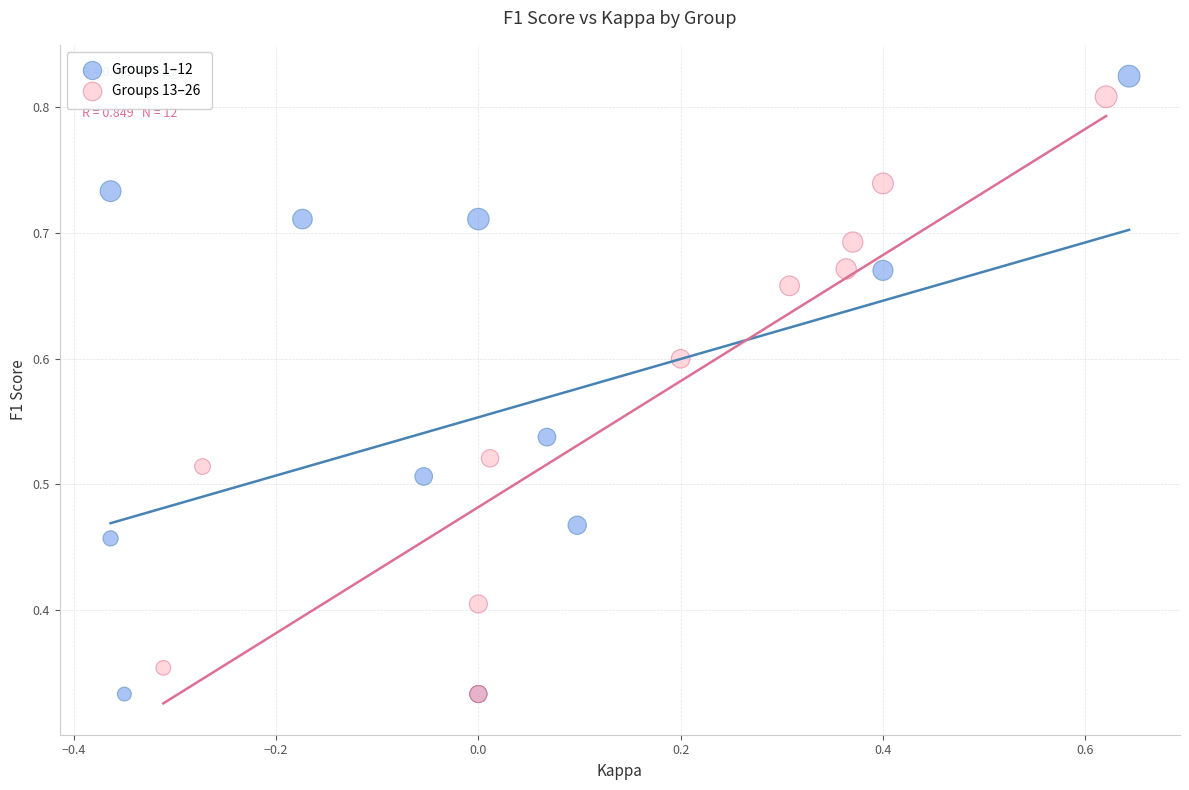

Which series has the largest Y range (max minus min)?

Groups 1–12